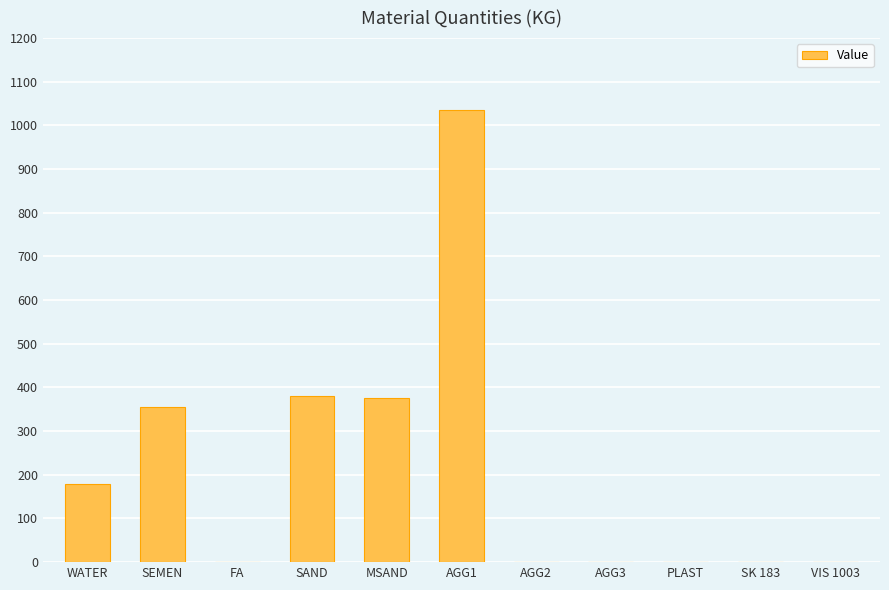

What is the change in value from WATER to FA?

-180.0